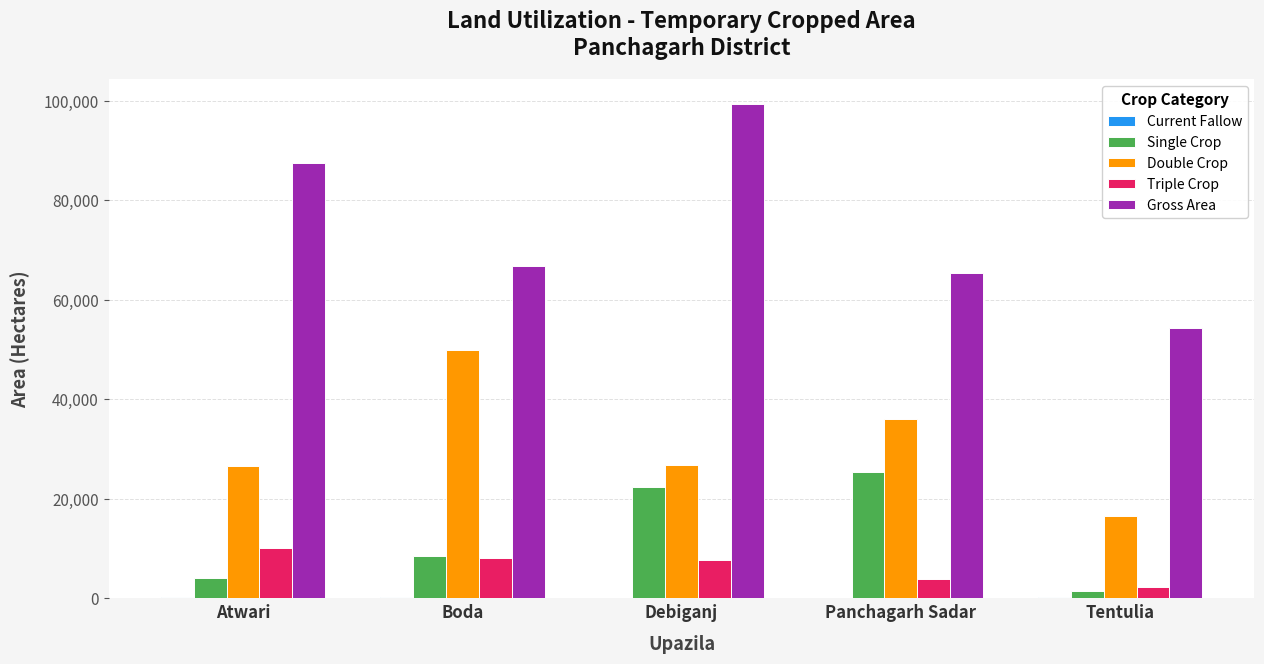

Are the bars horizontal?

No